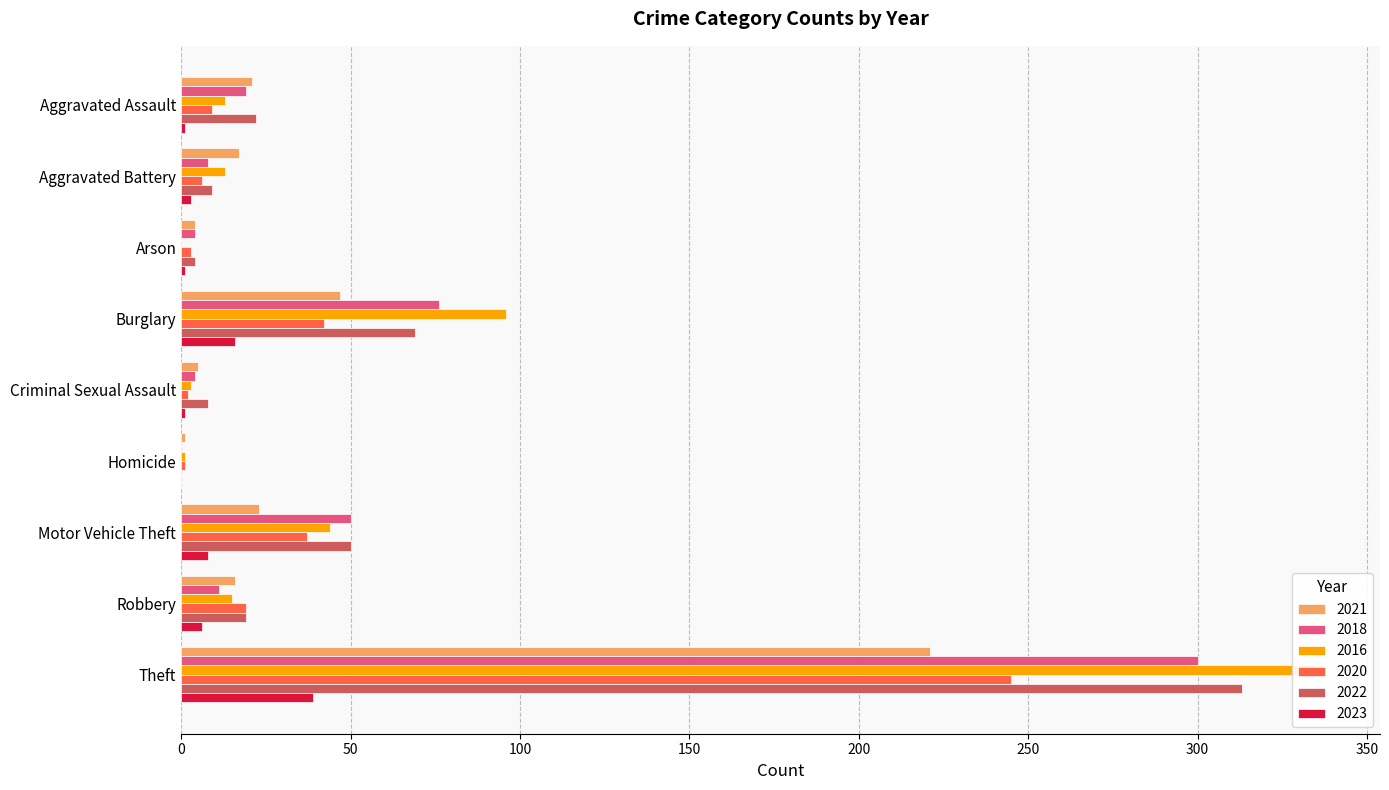

Reading left to right, what are all the values shown in this chart?

2021: Aggravated Assault=21	Aggravated Battery=17	Arson=4	Burglary=47	Criminal Sexual Assault=5	Homicide=1	Motor Vehicle Theft=23	Robbery=16	Theft=221
2018: Aggravated Assault=19	Aggravated Battery=8	Arson=4	Burglary=76	Criminal Sexual Assault=4	Homicide=0	Motor Vehicle Theft=50	Robbery=11	Theft=300
2016: Aggravated Assault=13	Aggravated Battery=13	Arson=0	Burglary=96	Criminal Sexual Assault=3	Homicide=1	Motor Vehicle Theft=44	Robbery=15	Theft=337
2020: Aggravated Assault=9	Aggravated Battery=6	Arson=3	Burglary=42	Criminal Sexual Assault=2	Homicide=1	Motor Vehicle Theft=37	Robbery=19	Theft=245
2022: Aggravated Assault=22	Aggravated Battery=9	Arson=4	Burglary=69	Criminal Sexual Assault=8	Homicide=0	Motor Vehicle Theft=50	Robbery=19	Theft=313
2023: Aggravated Assault=1	Aggravated Battery=3	Arson=1	Burglary=16	Criminal Sexual Assault=1	Homicide=0	Motor Vehicle Theft=8	Robbery=6	Theft=39